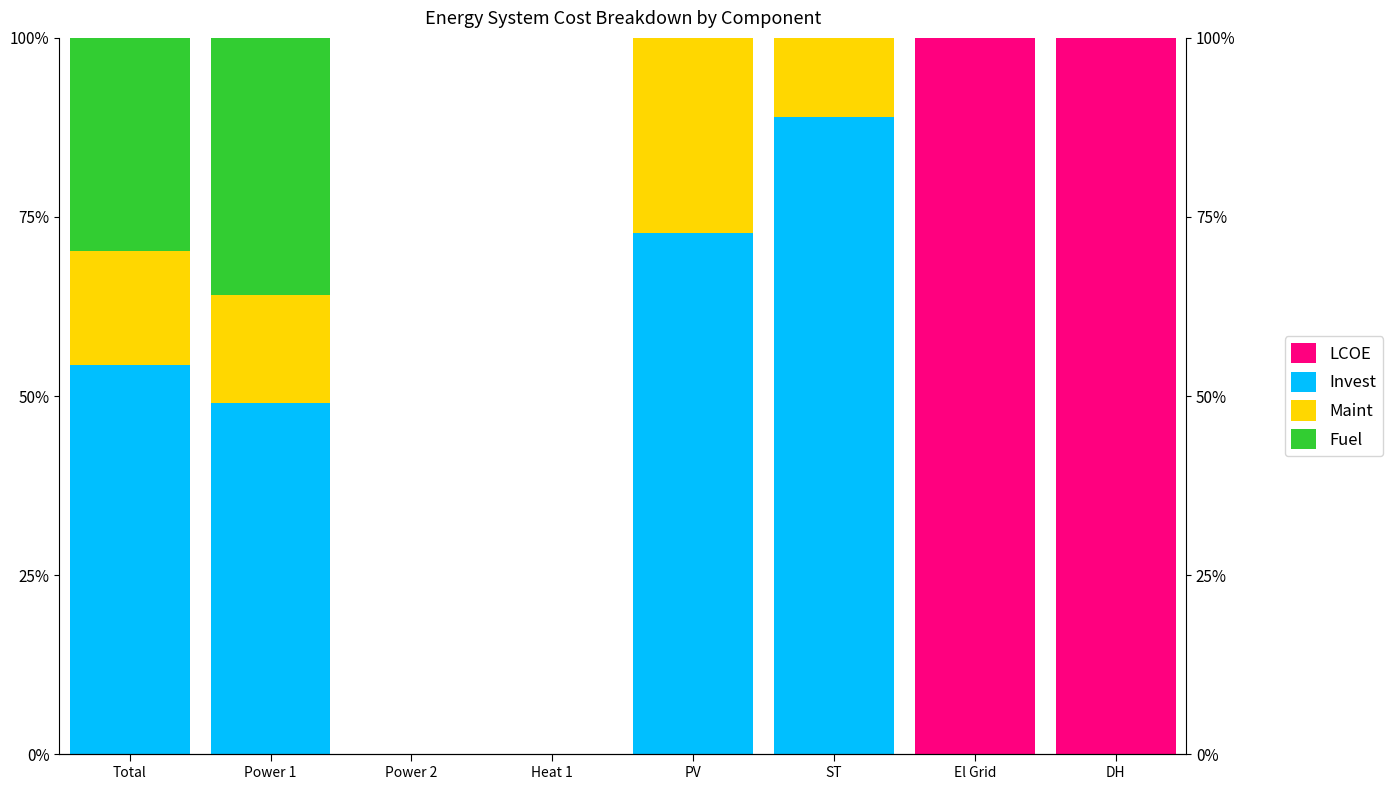

What position from the right is ST?

3